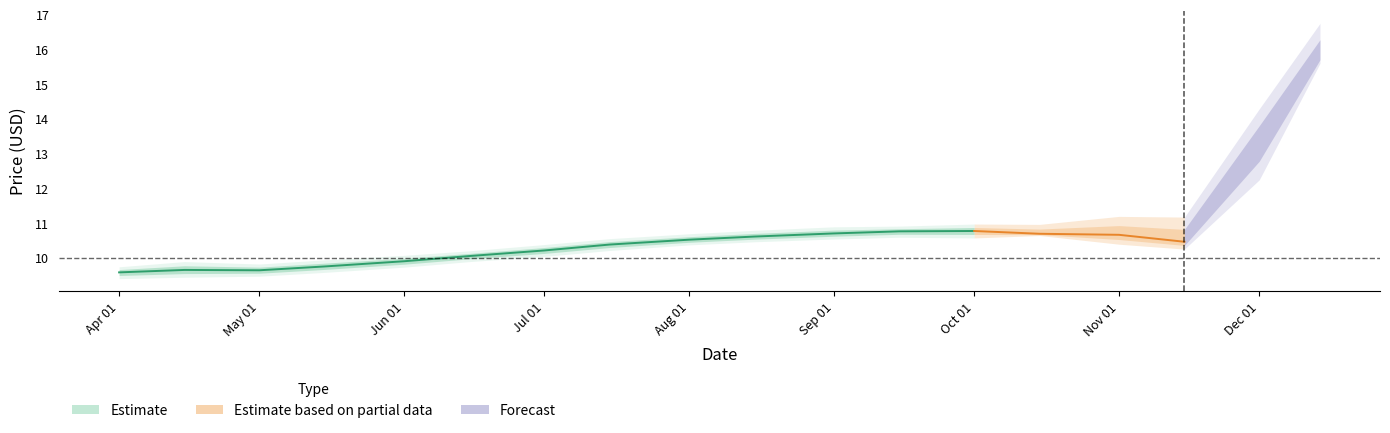

How many data points does each series have?

18